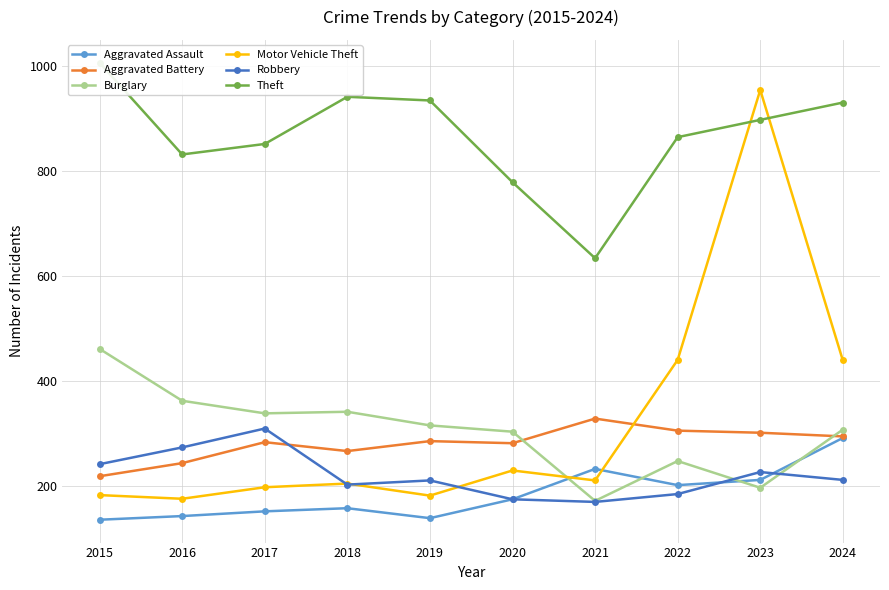

At which category does the chart reach its peak across all series?

2015